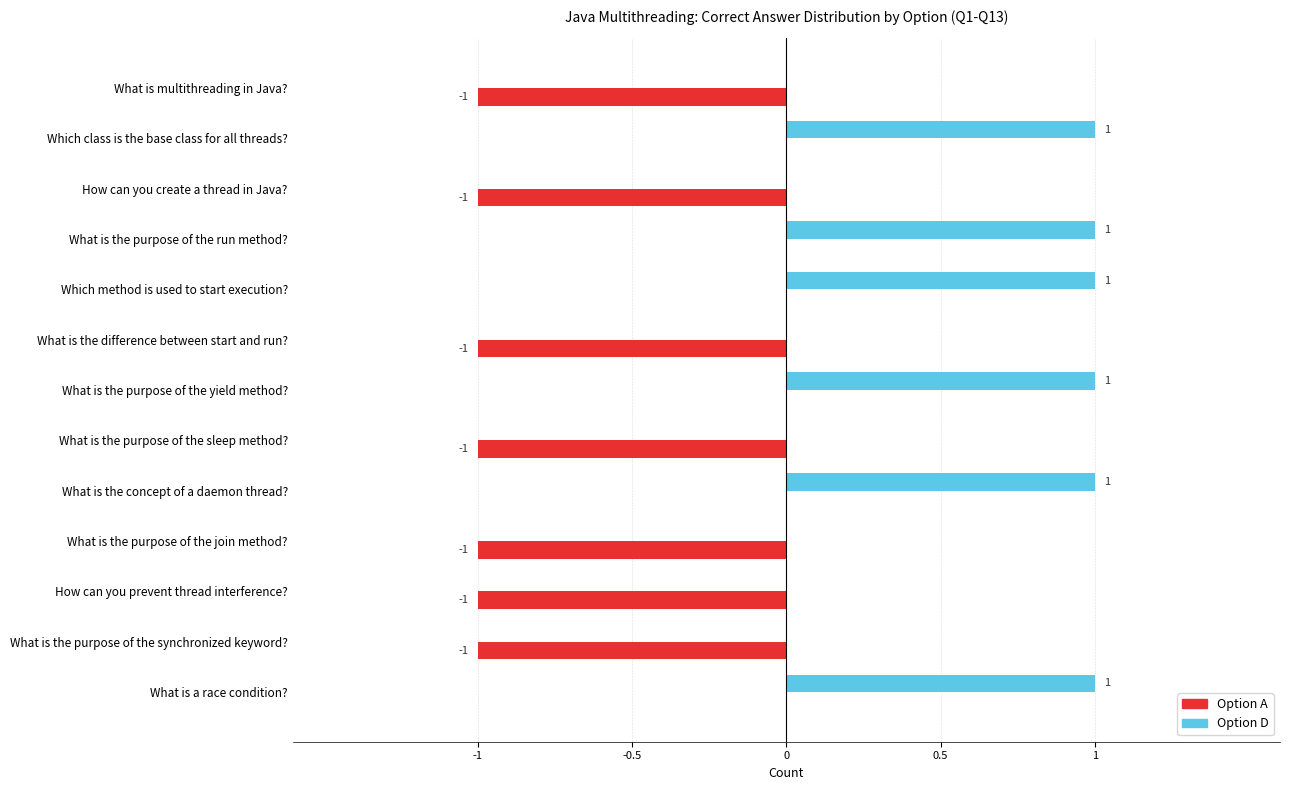

The value of Option D at What is the concept of a daemon thread? is 1. True or false?

True